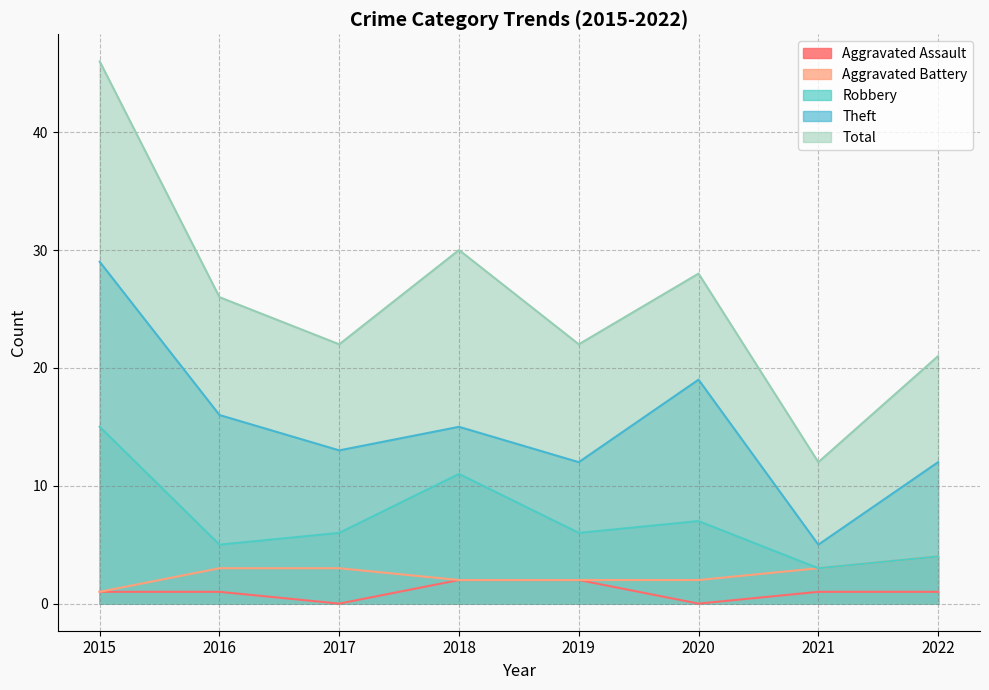

The Theft series shows 10 at 2016. True or false?

False